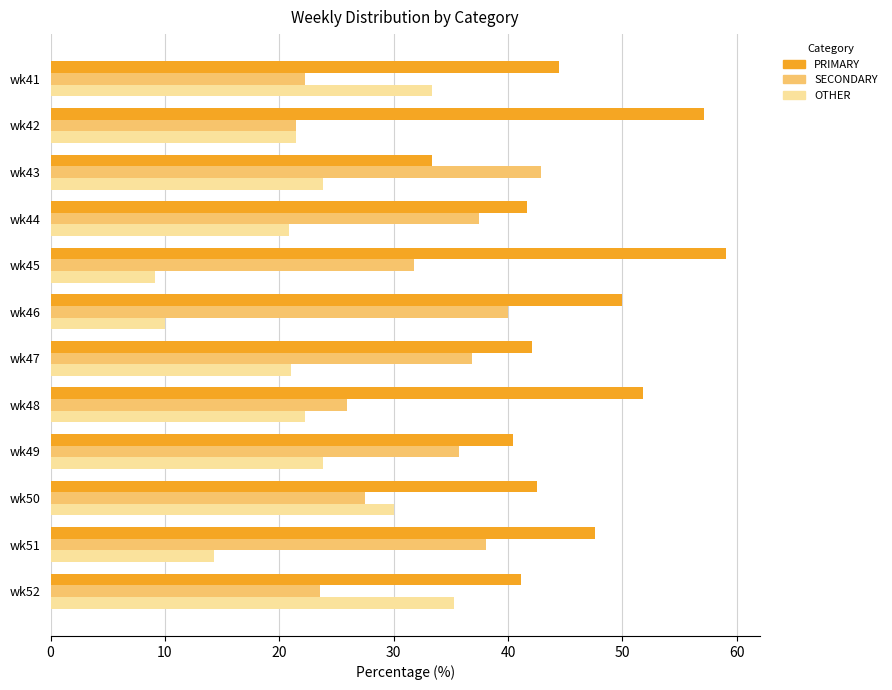

List the series in order of their peak value, highest first.

PRIMARY, SECONDARY, OTHER